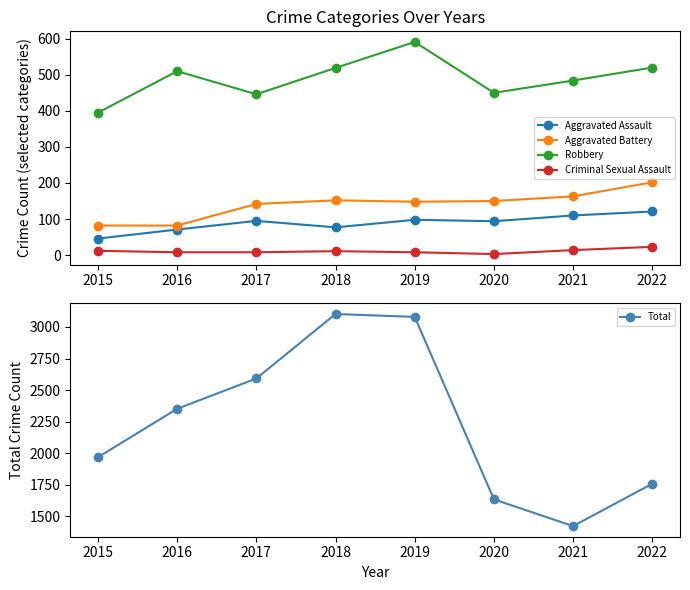

True or false: Robbery has more than 0 interior local peaks.

True